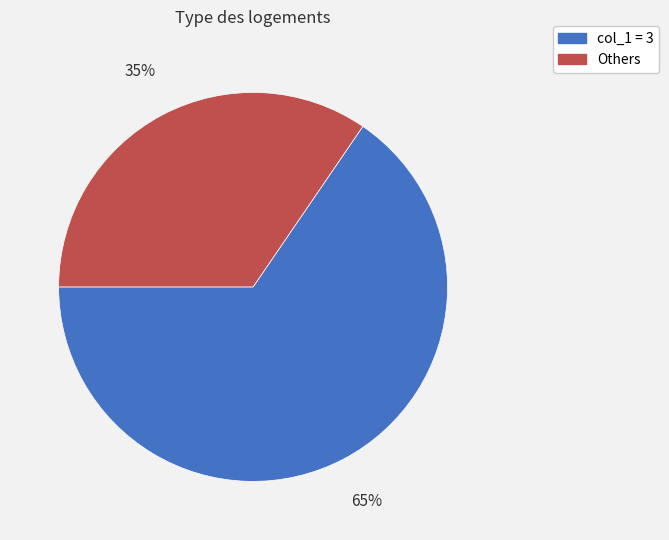

Does any single category account for the majority?

Yes